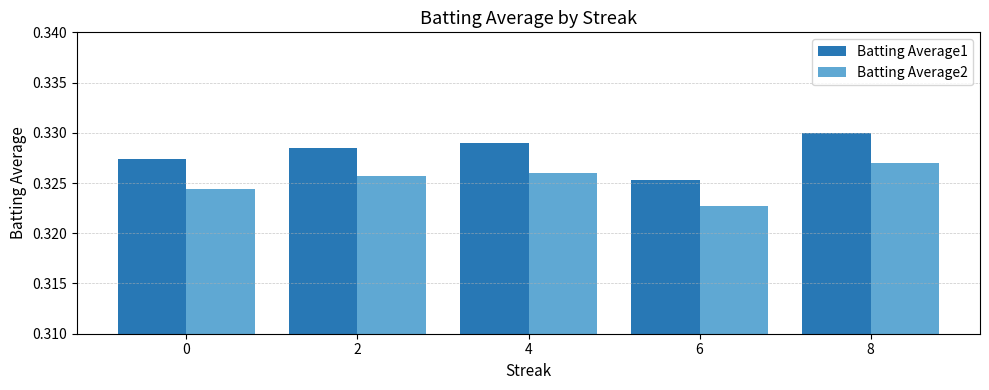

Is it true that Batting Average2 equals 0.6 at 2?

False